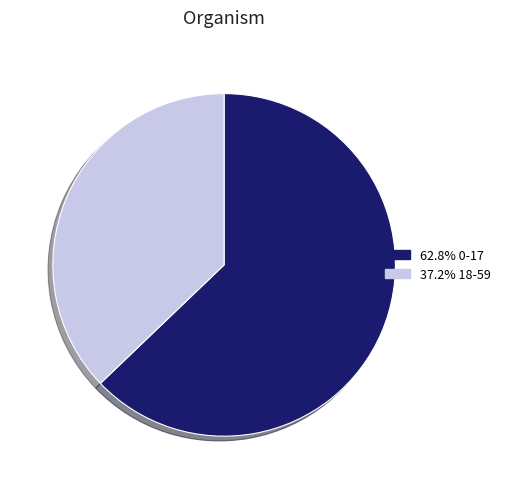

Does any single category account for the majority?

Yes